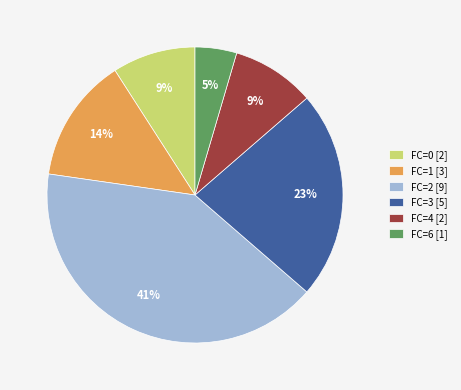

Which slice is the largest?

FC=2 [9]